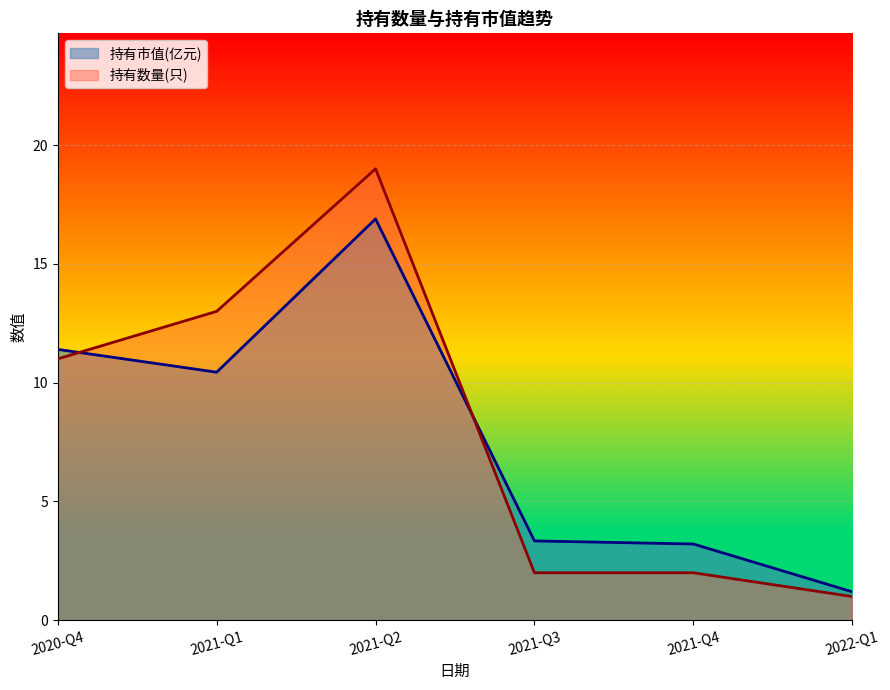

What are all the series names shown in the legend?

持有市值(亿元), 持有数量(只)